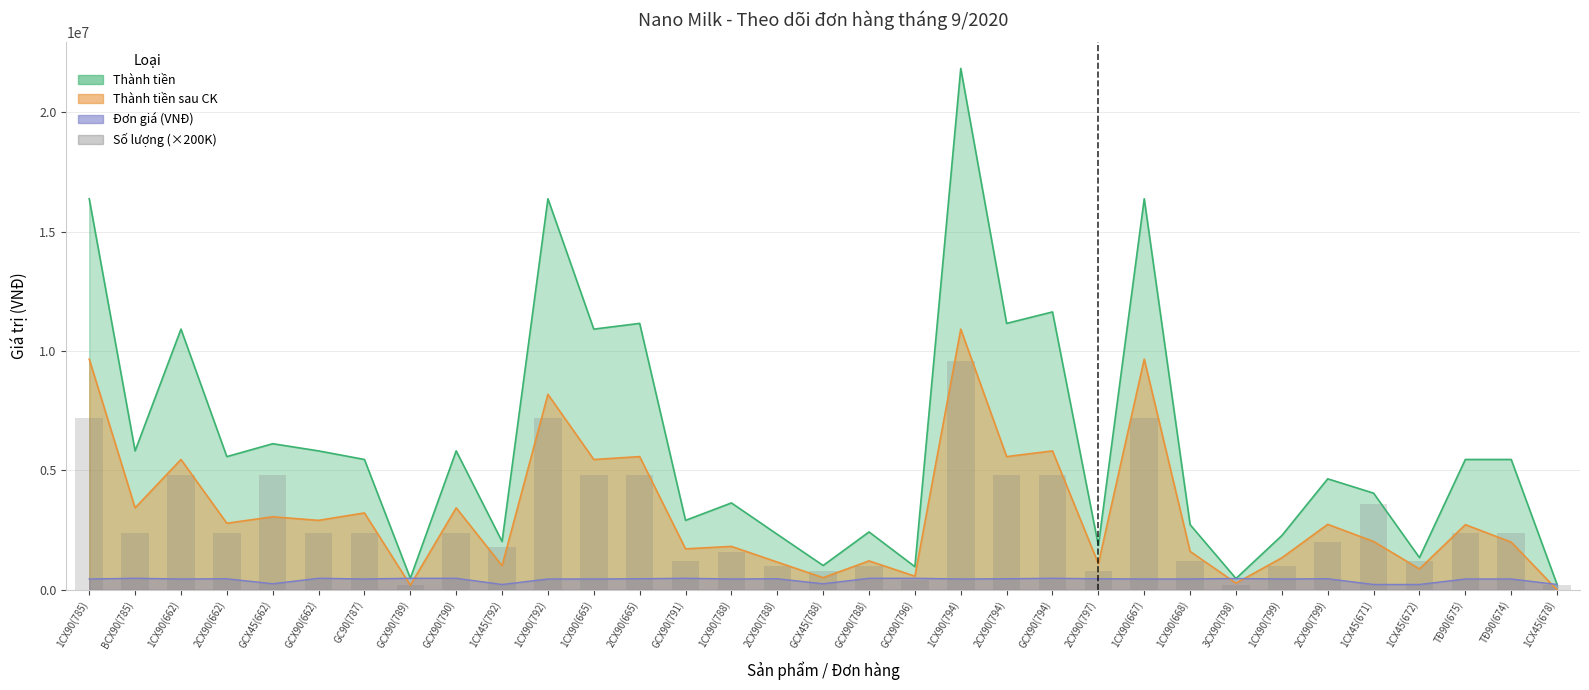

What is the value of the 24th bar from the left?

7200000